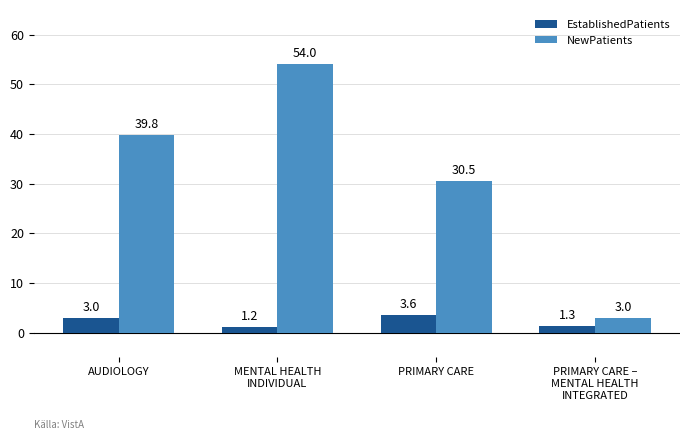

Reading left to right, extract all data points from this chart.

EstablishedPatients: AUDIOLOGY=3.0	MENTAL HEALTH
INDIVIDUAL=1.2	PRIMARY CARE=3.6	PRIMARY CARE –
MENTAL HEALTH
INTEGRATED=1.3
NewPatients: AUDIOLOGY=39.8	MENTAL HEALTH
INDIVIDUAL=54.0	PRIMARY CARE=30.5	PRIMARY CARE –
MENTAL HEALTH
INTEGRATED=3.0